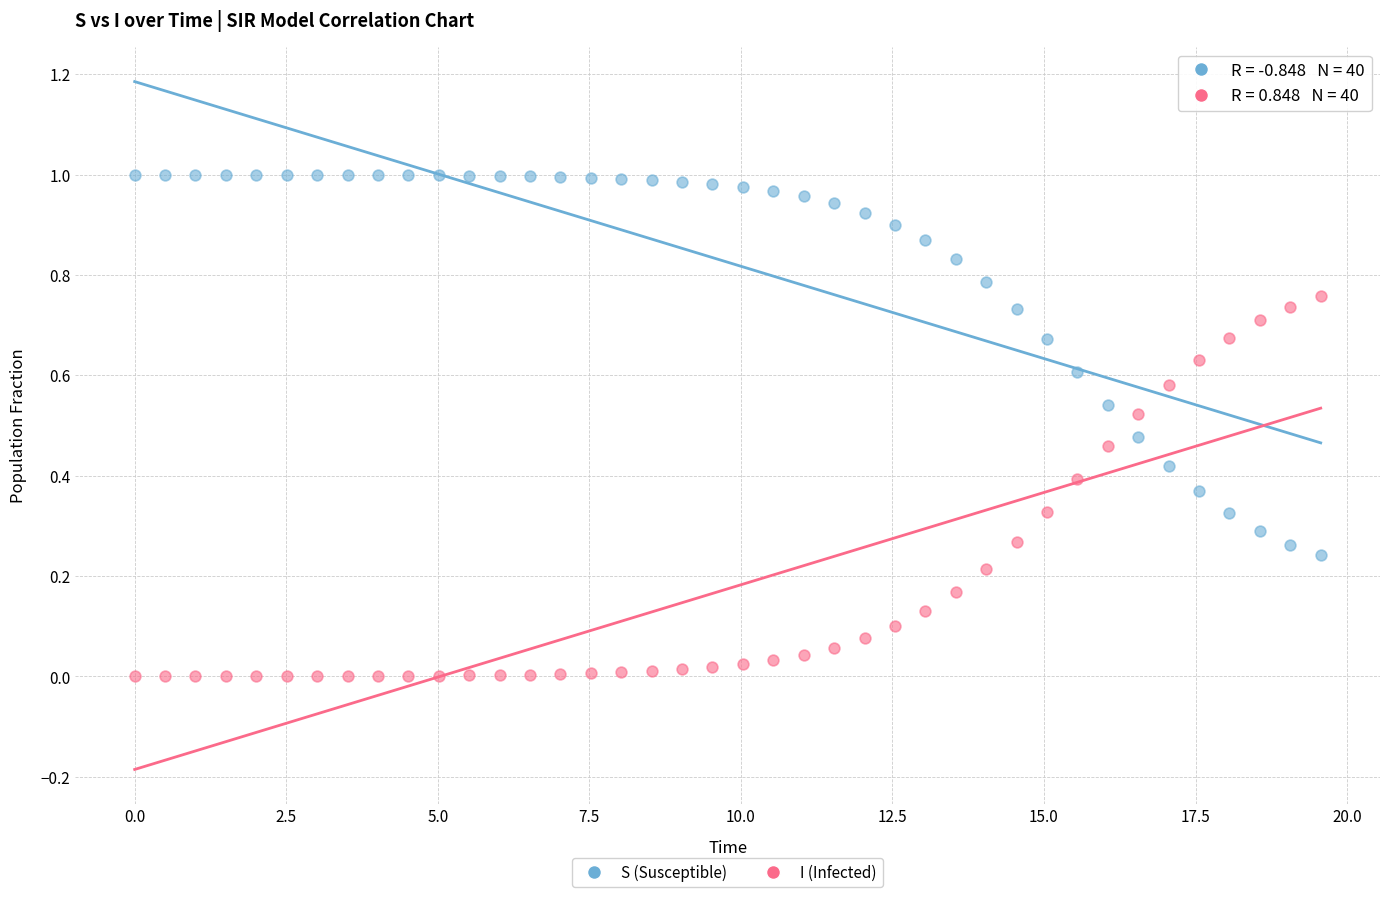

Which series reaches the minimum Y coordinate?

I (Infected)